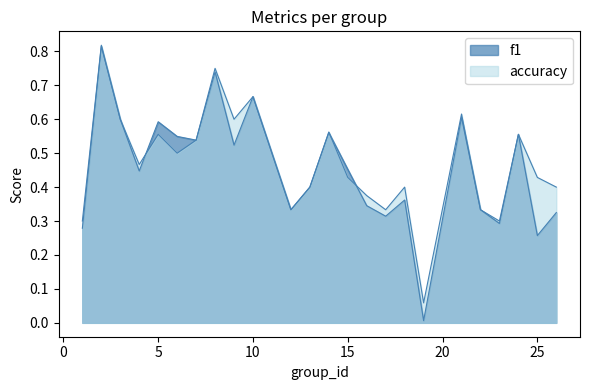

In accuracy, how many points are lower than both neighbors (excluding endpoints)?

7